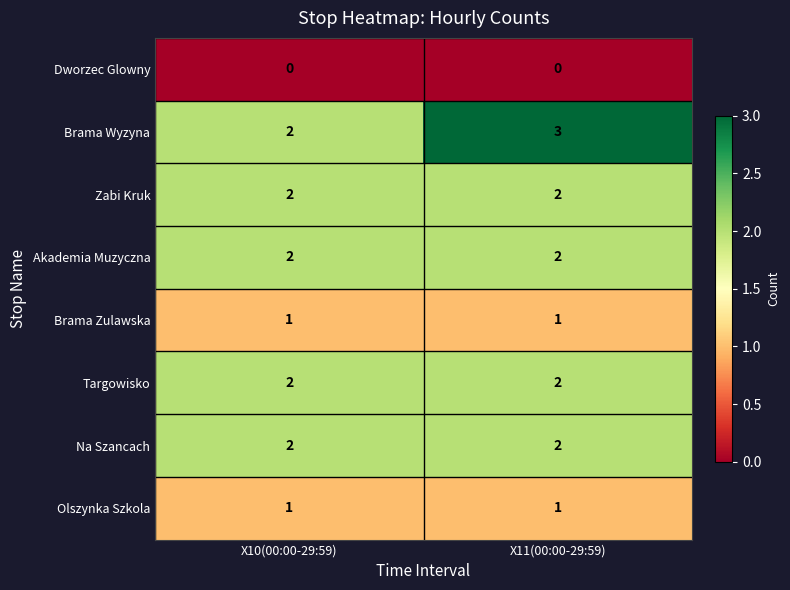

Which series has the widest spread of values?

Brama Wyzyna